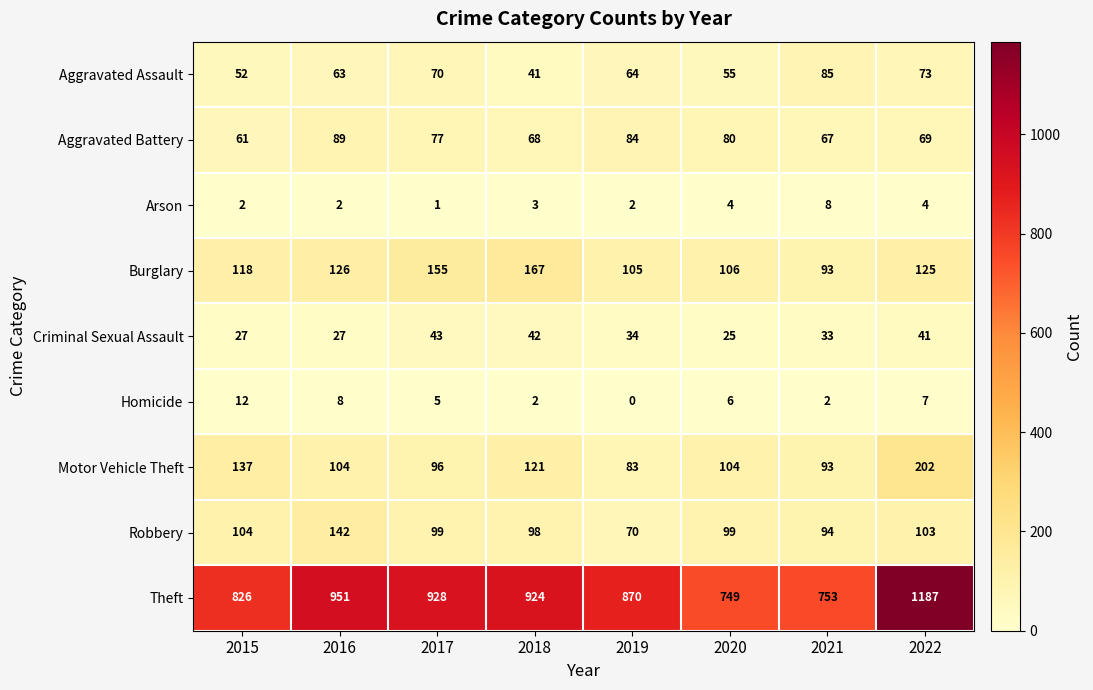

What is the greatest value displayed?

1187